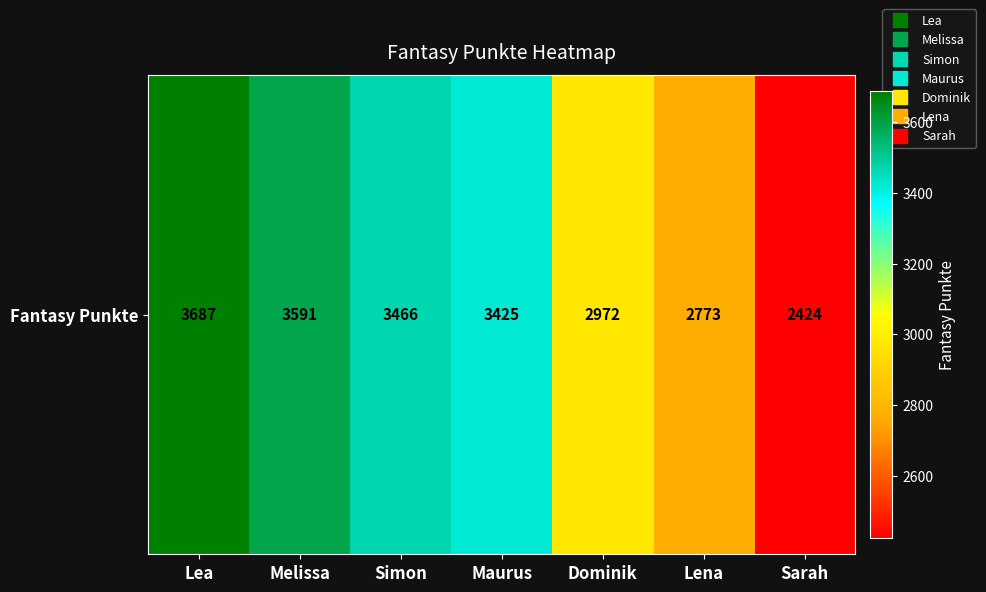

Reading left to right, what are all the values shown in this chart?

Lea=3687	Melissa=3591	Simon=3466	Maurus=3425	Dominik=2972	Lena=2773	Sarah=2424